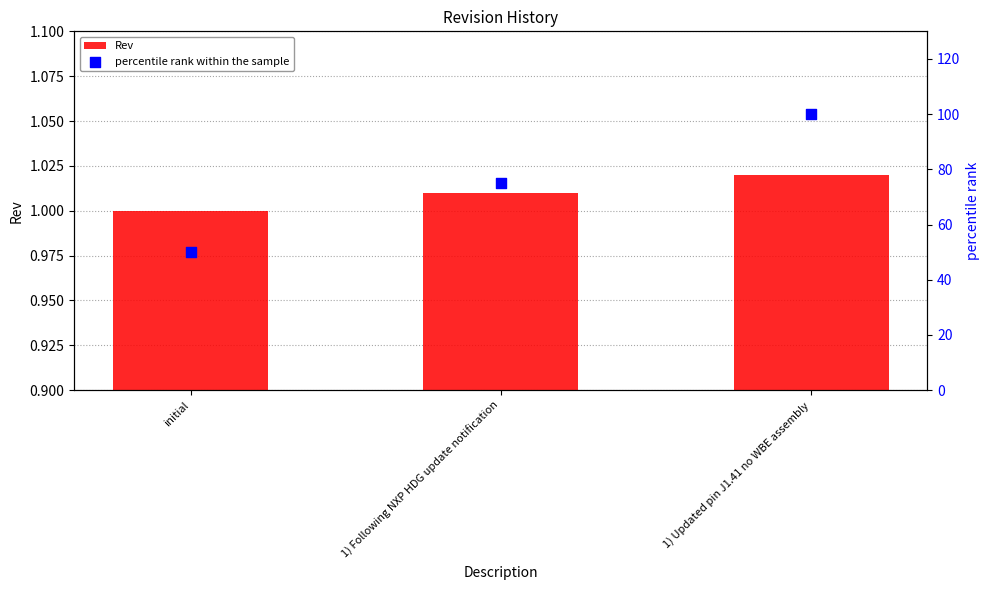

At which category is the sum across all series the highest?

1) Updated pin J1.41 no WBE assembly